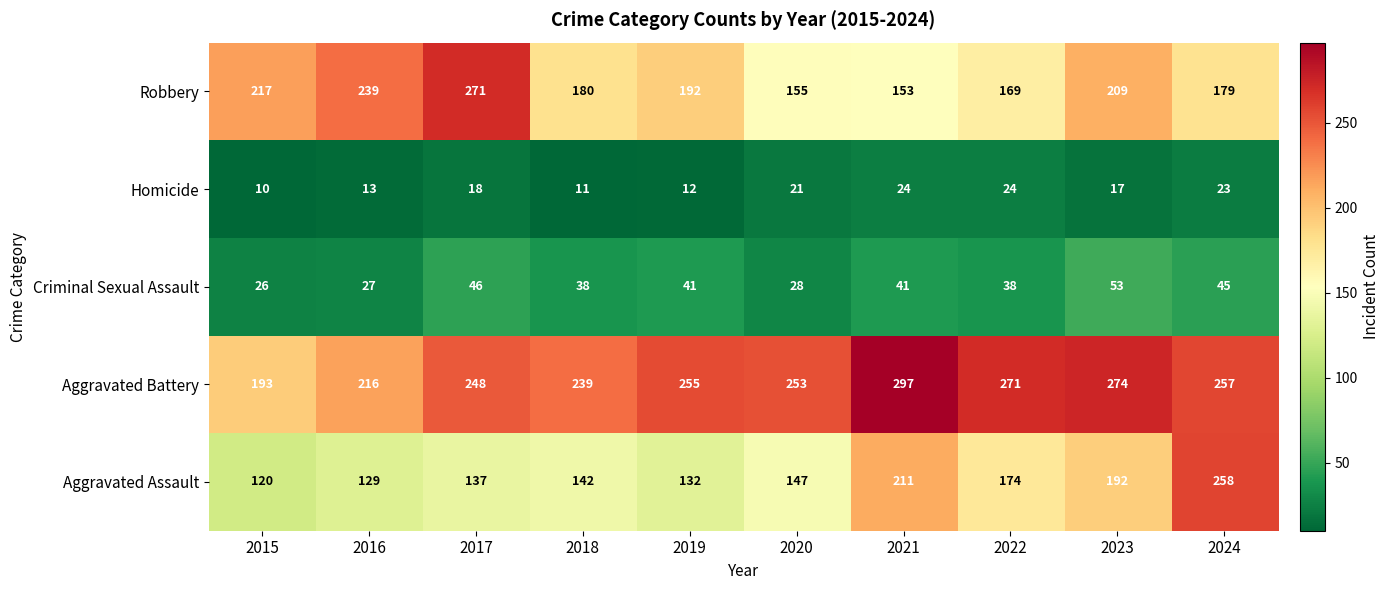

The value of Aggravated Assault at 2020 is 147. True or false?

True